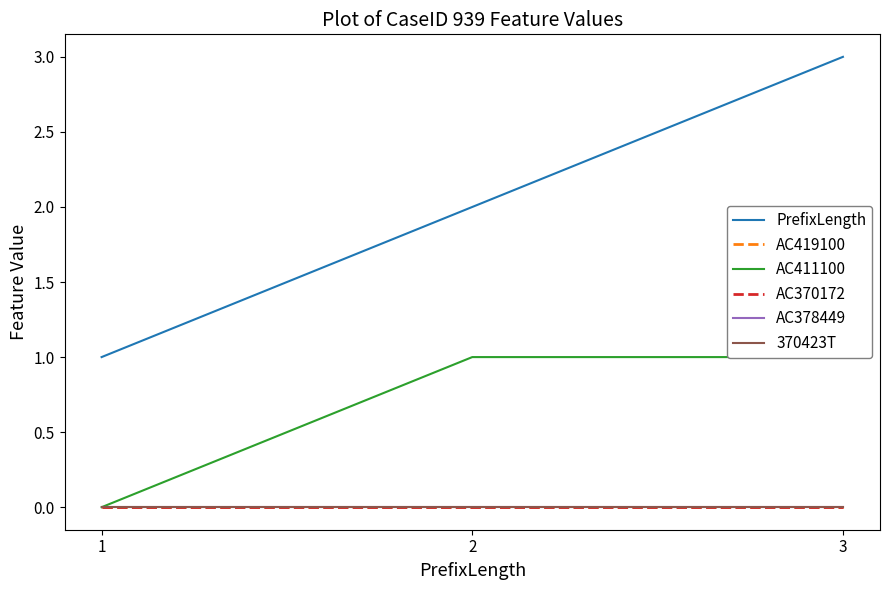

Which series has the largest range (max minus min)?

PrefixLength